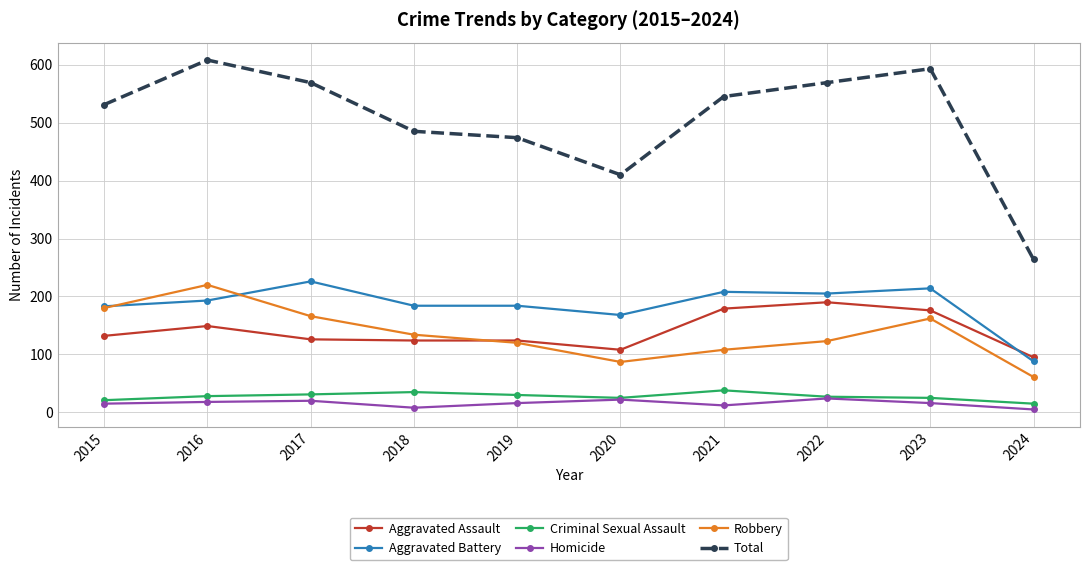

Is this an area chart (filled region under the line)?

No